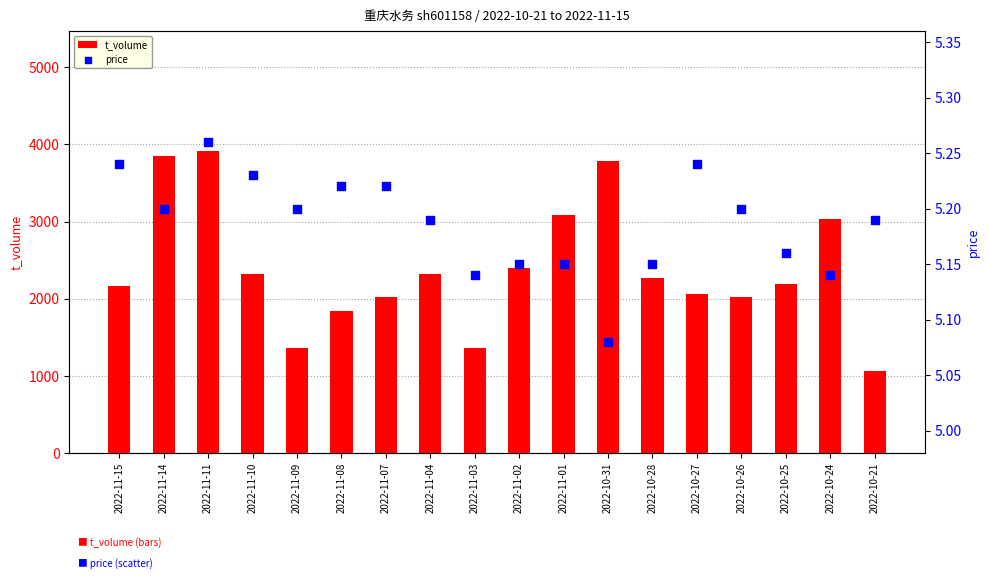

What is the total value across all series at 2022-11-14?

3856.2